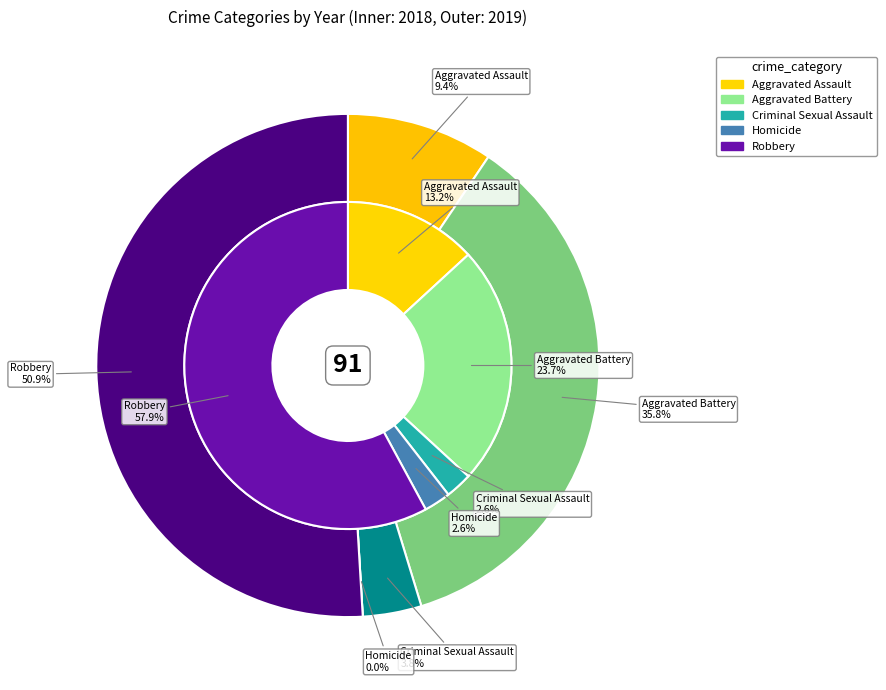

To the nearest percent, what percentage of the pie is 2?

3%